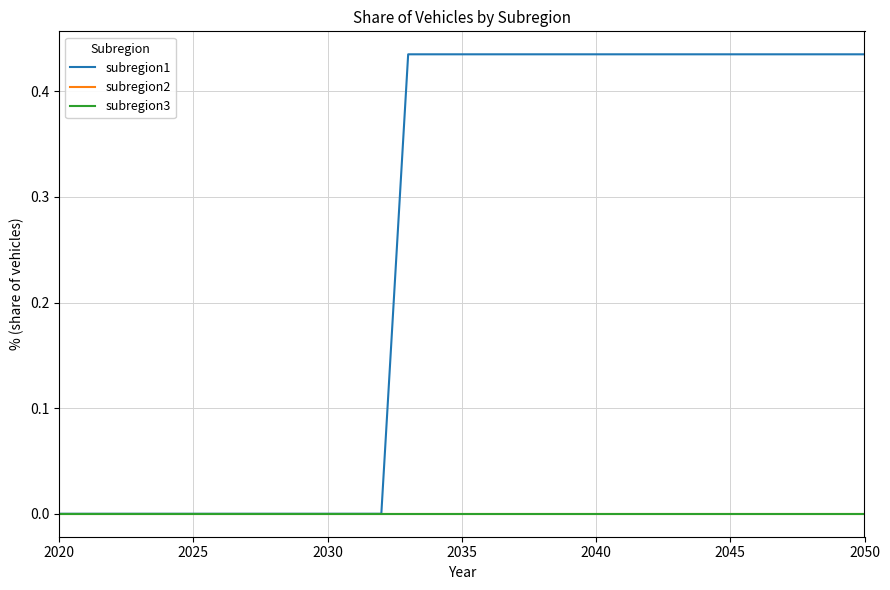

Does the chart have visible grid lines?

Yes